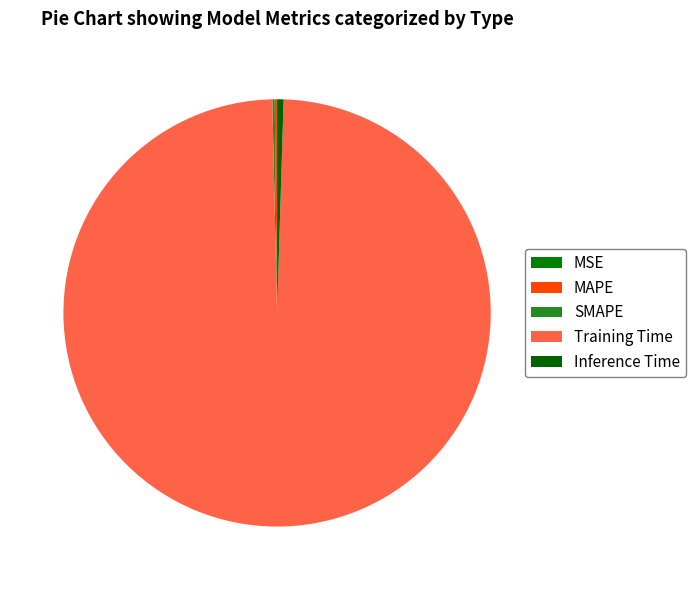

Does MSE represent more than half of the total?

No